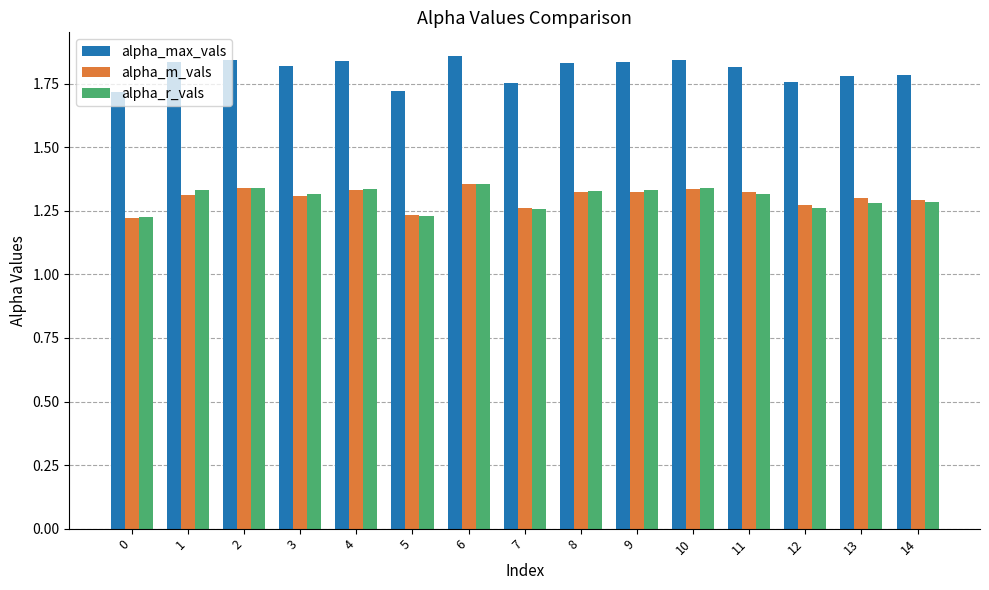

At how many categories does at least one series exceed 1?

15